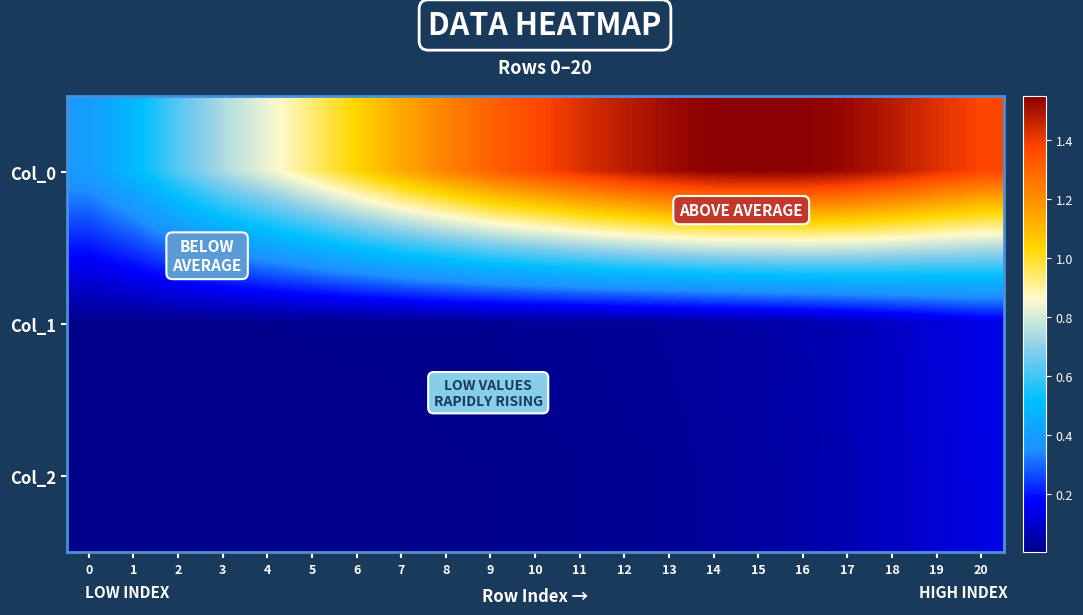

What is the total value across all series at 10?

1.4